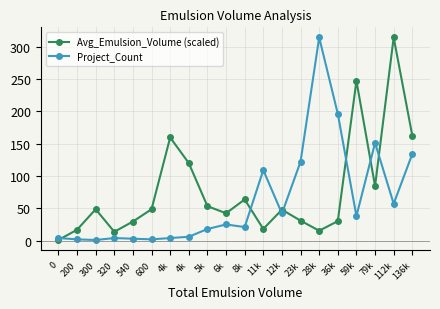

How many interior local peaks does the Avg_Emulsion_Volume (scaled) series have?

6